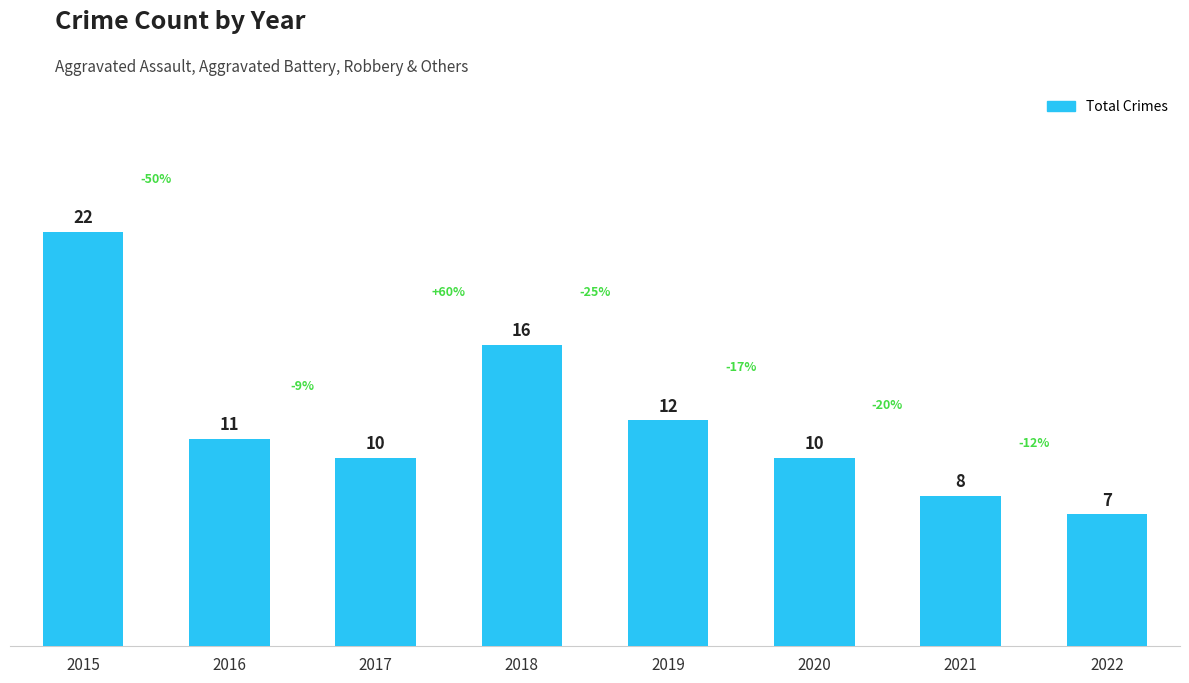

How many data points does each series have?

8